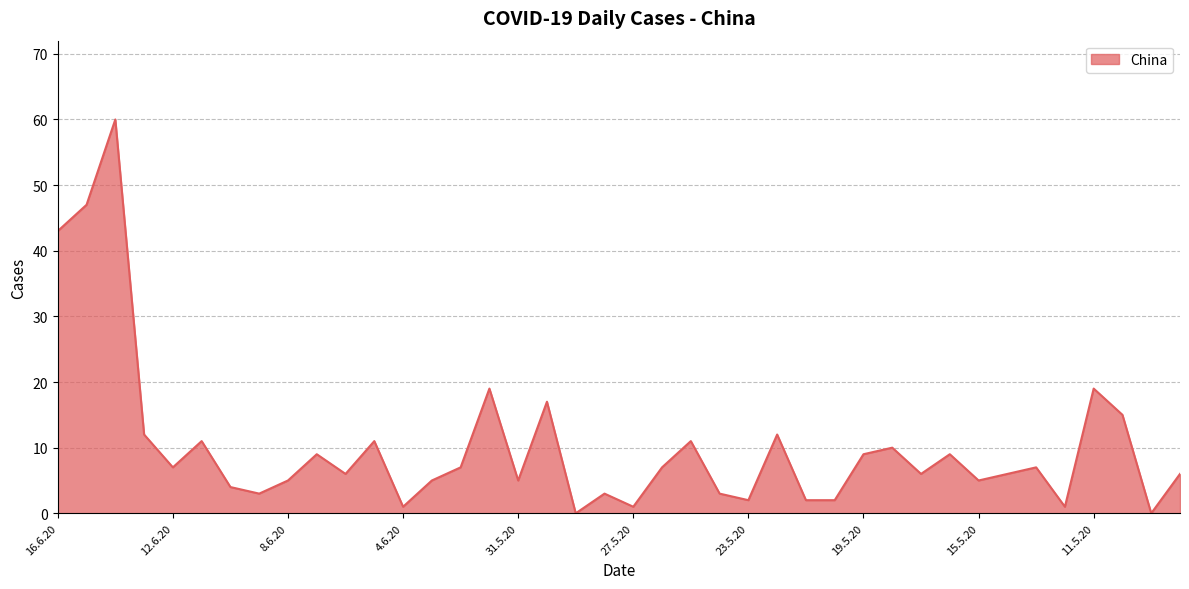

What is the difference between the maximum and minimum values?

60